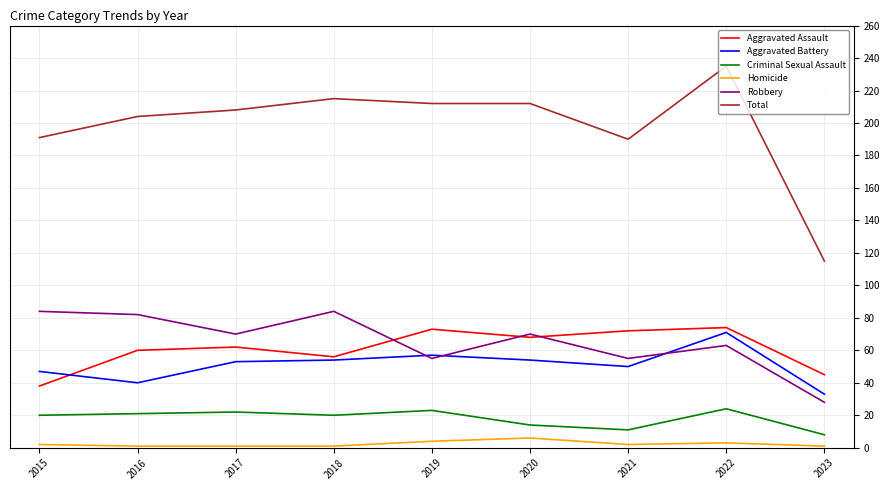

True or false: Robbery and Criminal Sexual Assault cross at least once.

False